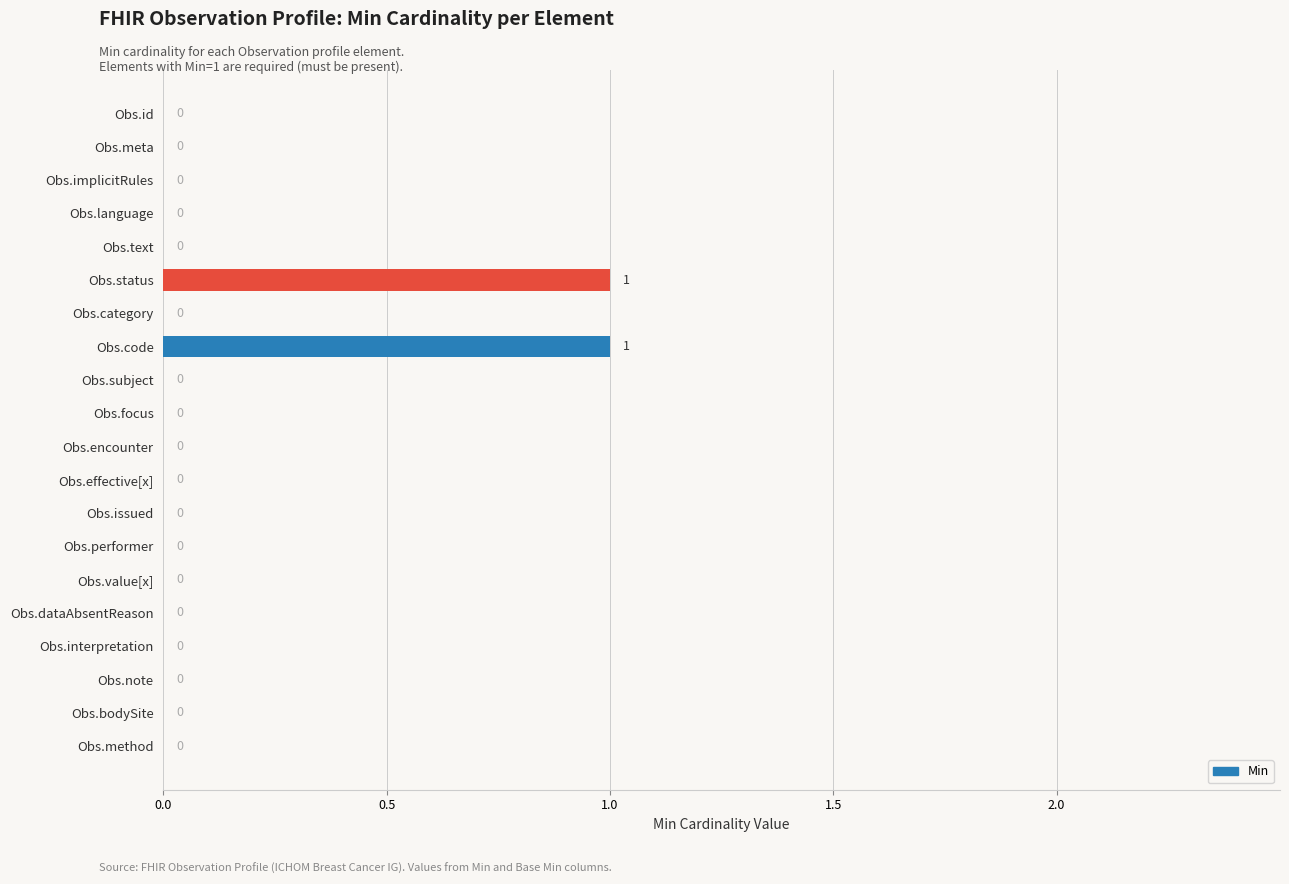

Is it true that the value at Obs.subject is 1?

False